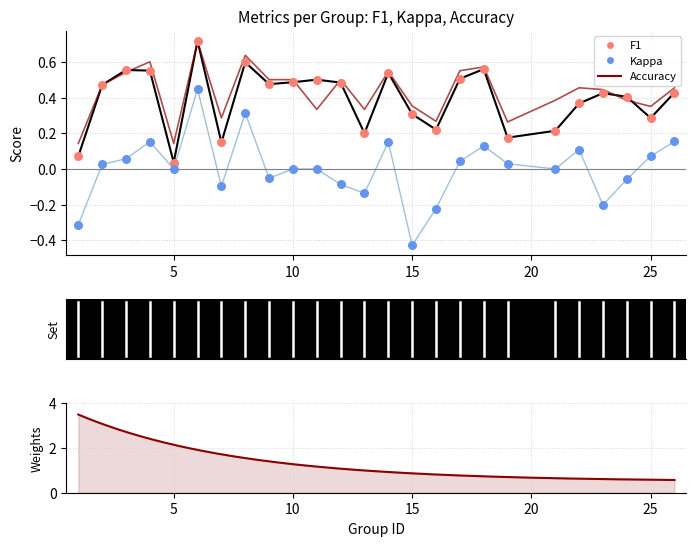

Is the value of f1 at 22 greater than the value of accuracy at 16?

Yes